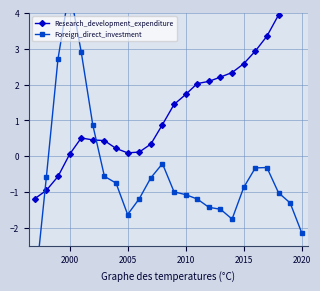

Is this an area chart (filled region under the line)?

No